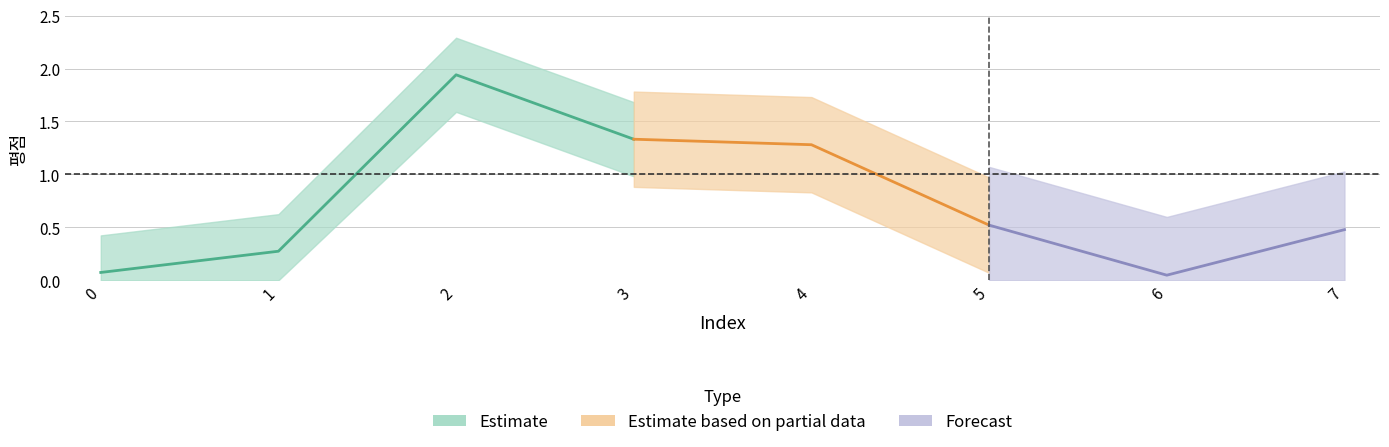

True or false: the data shows 0.3 at 7.

False